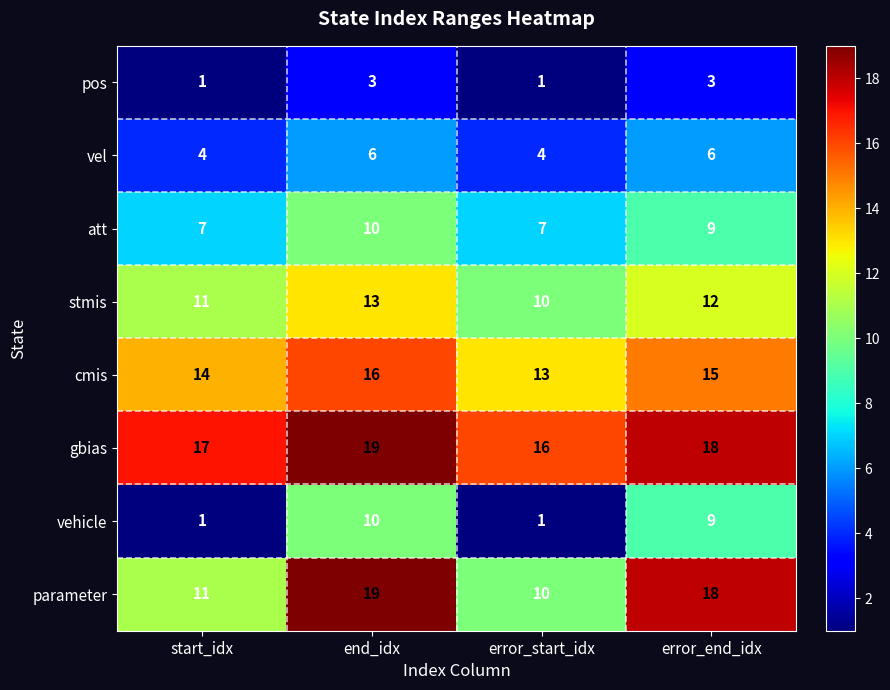

What value does the pos series have at error_end_idx?

3